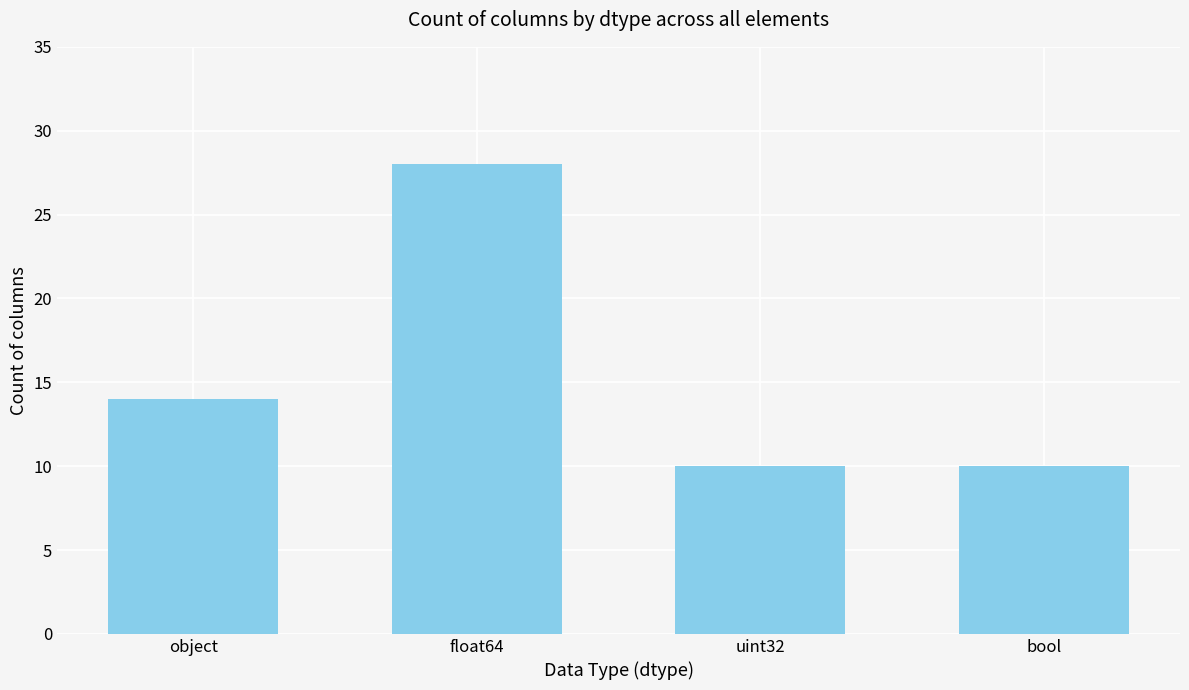

What is the smallest value displayed?

10